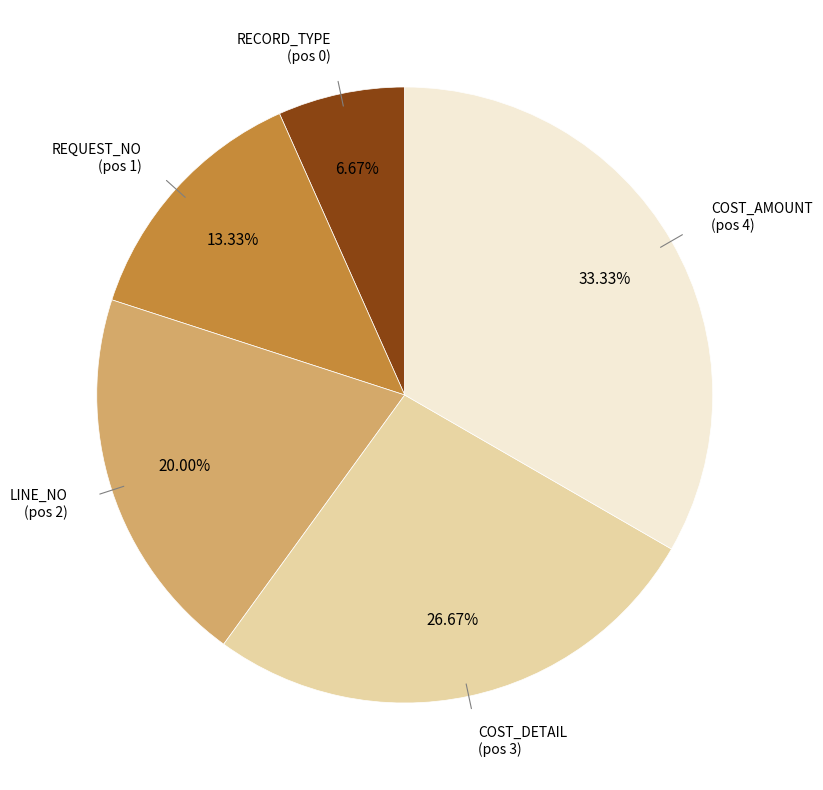

Is there any slice that represents more than half of the pie?

No